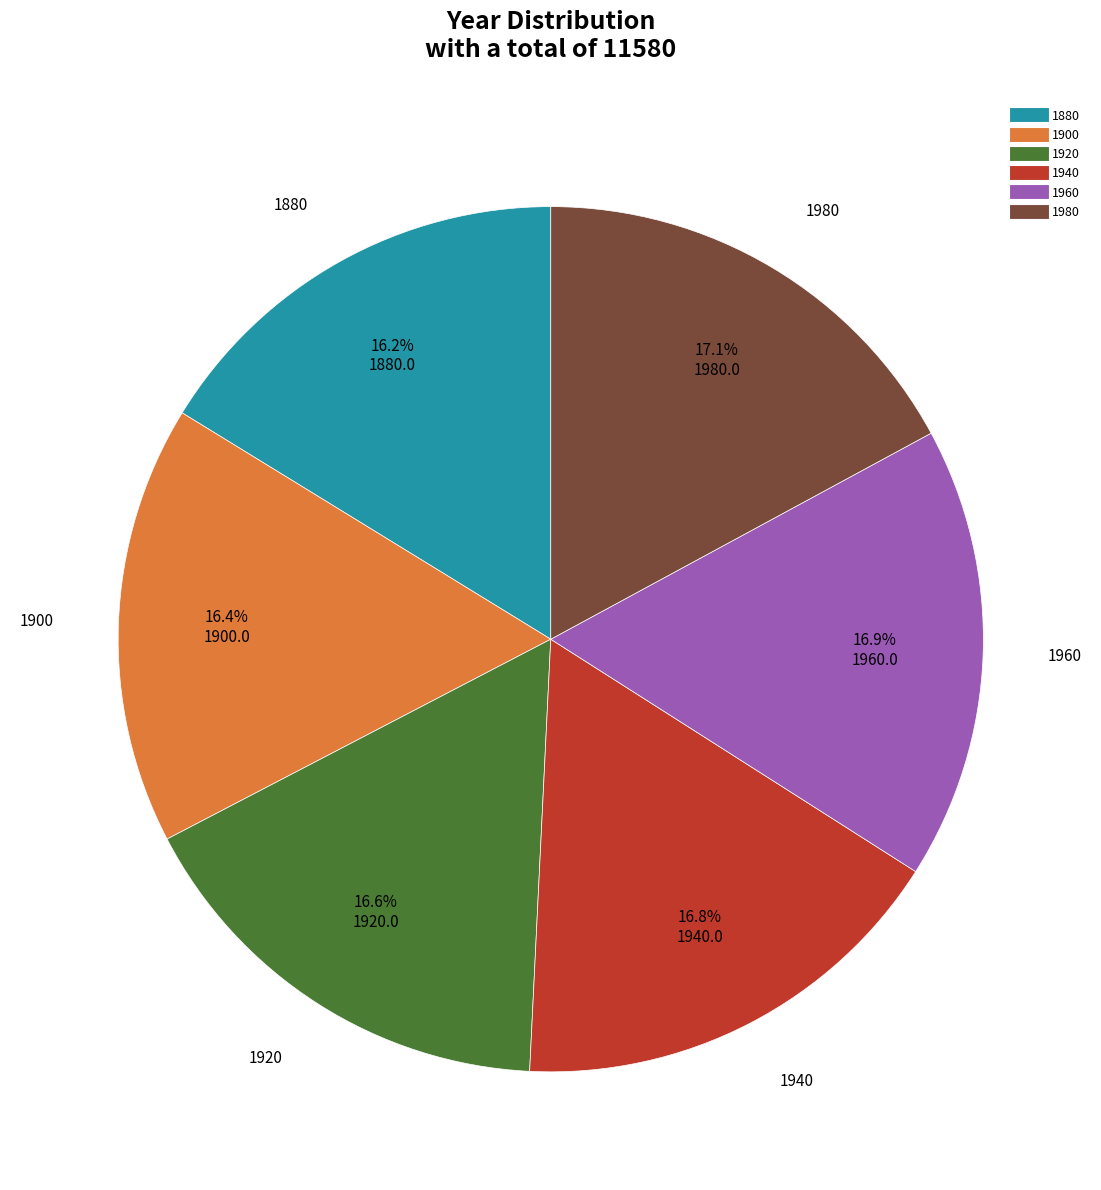

How many segments does this pie chart have?

6